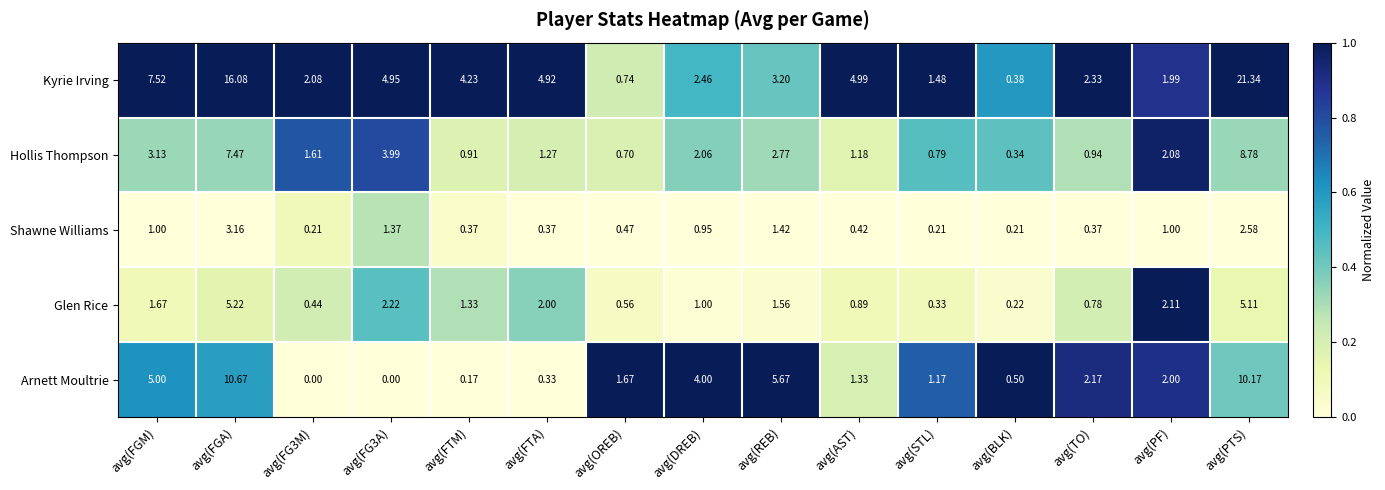

Which category has the highest value in the Shawne Williams series?

avg(FGA)